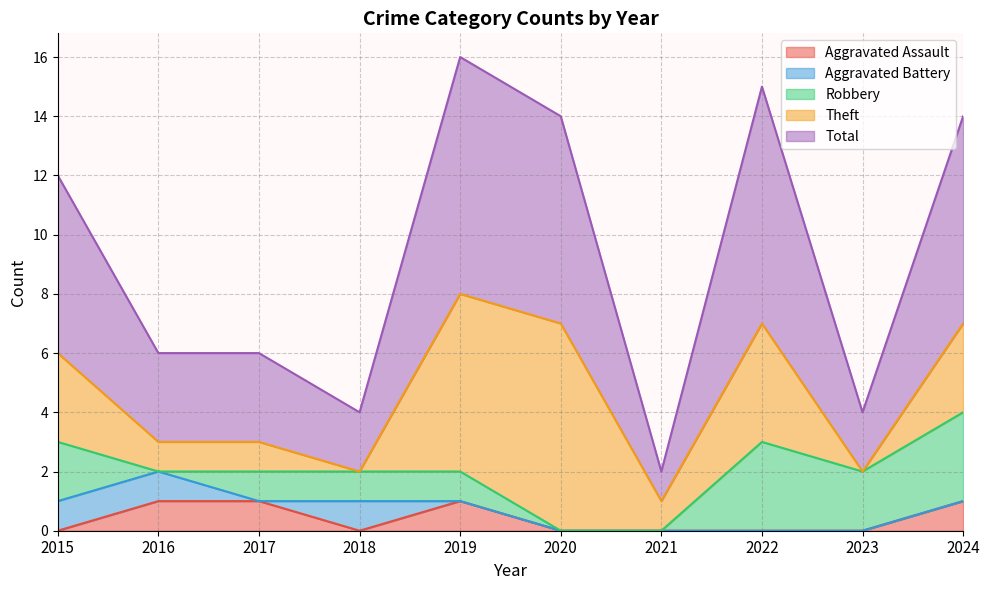

Read the Robbery value at 2017.

1